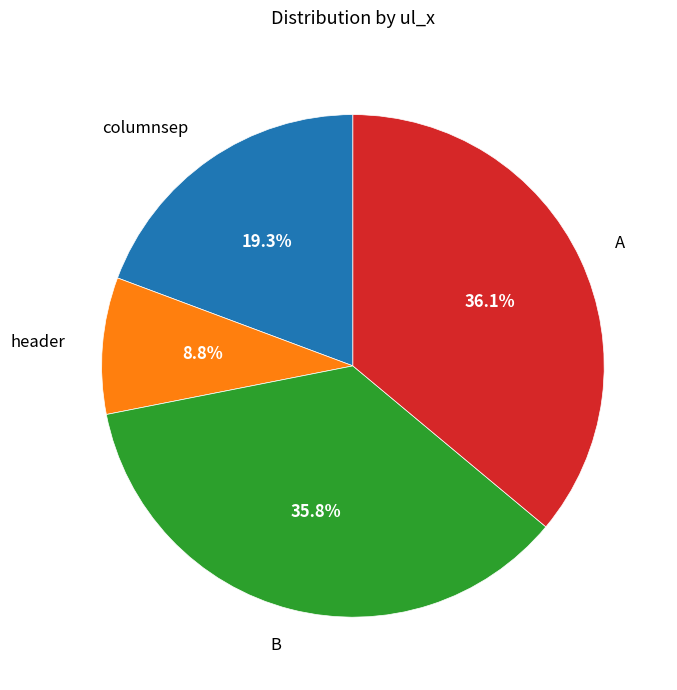

Is header the majority of the pie?

No